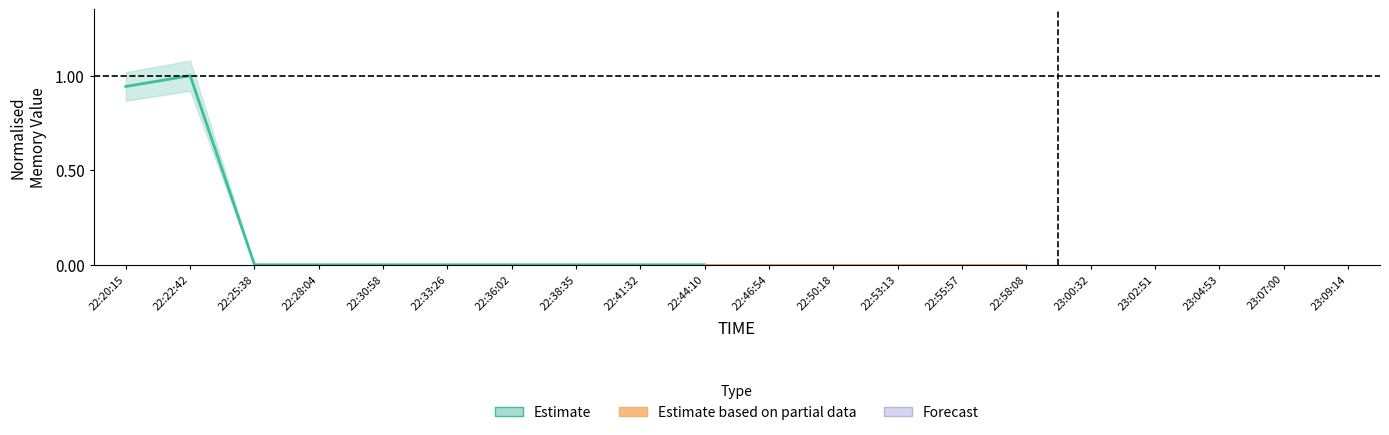

What is the average value?

0.2